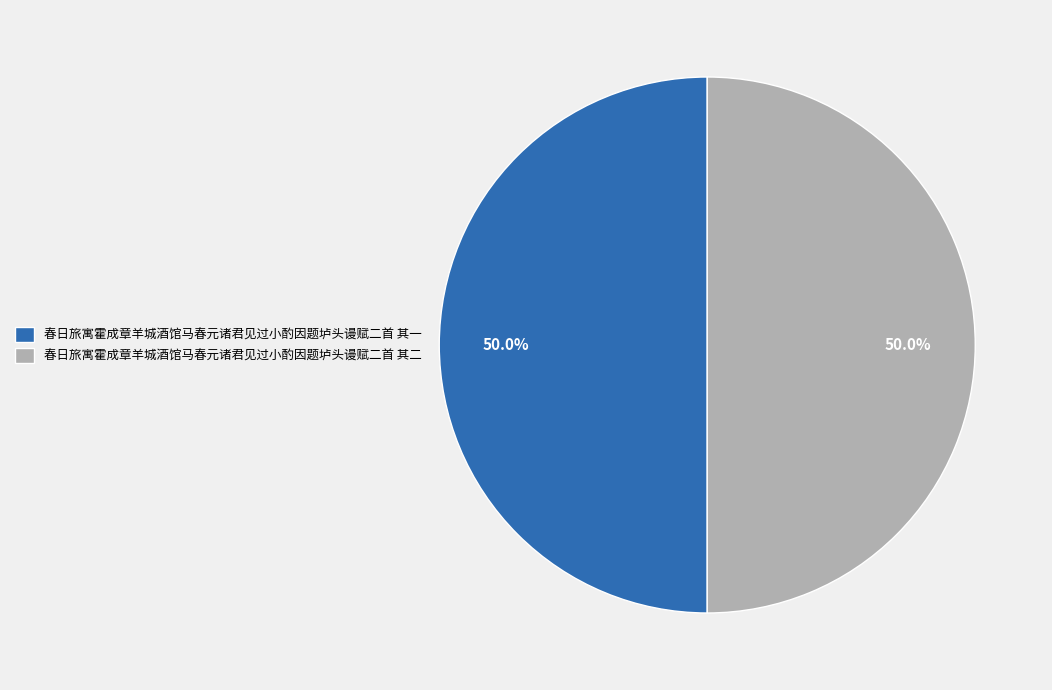

What percentage is the 春日旅寓霍成章羊城酒馆马春元诸君见过小酌因题垆头谩赋二首 其一 slice, to the nearest percent?

50%